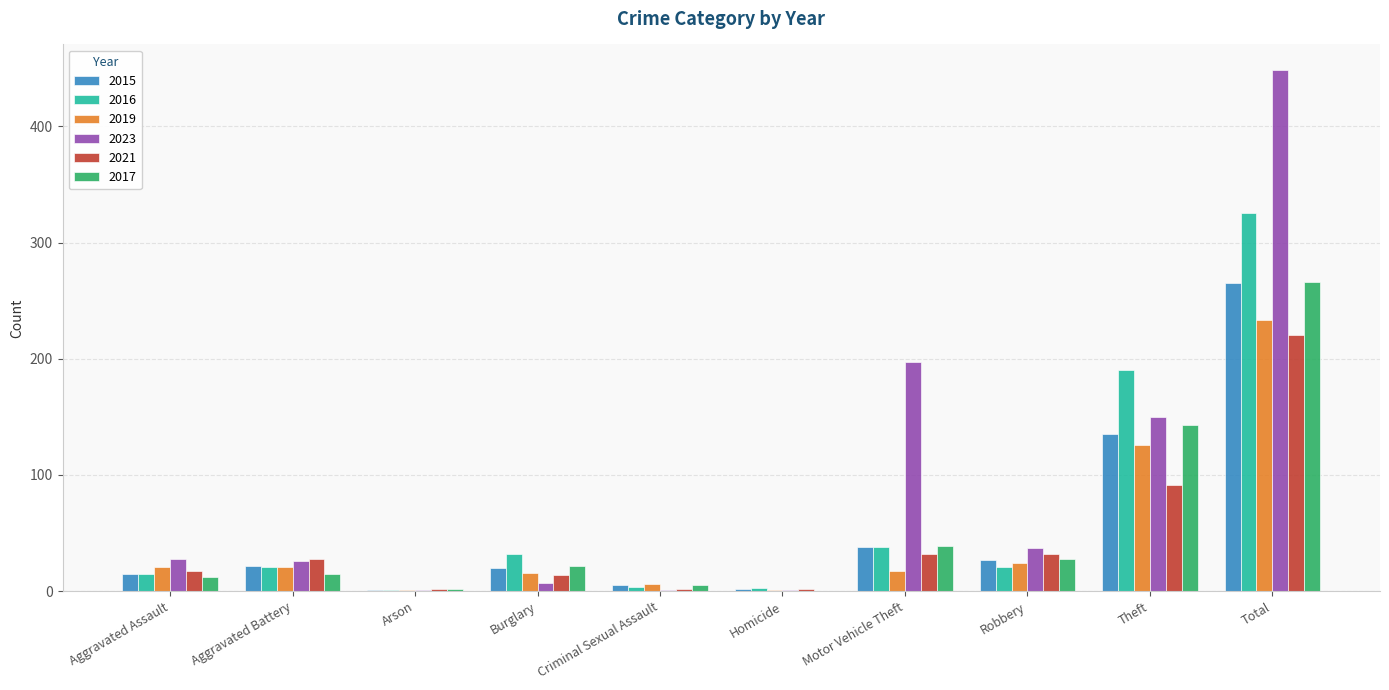

Which series changed the most between Burglary and Homicide?

2016